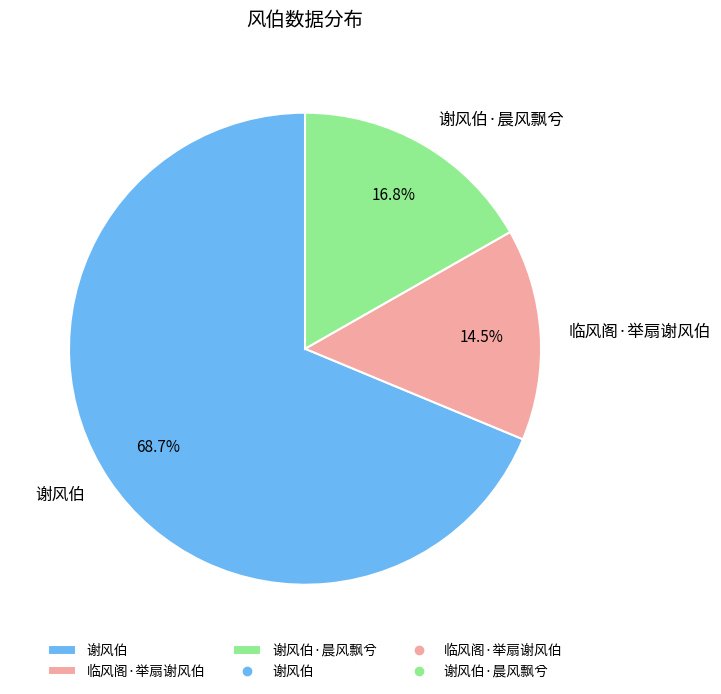

How much of the chart is everything except 谢风伯·晨风飘兮?

83.2%